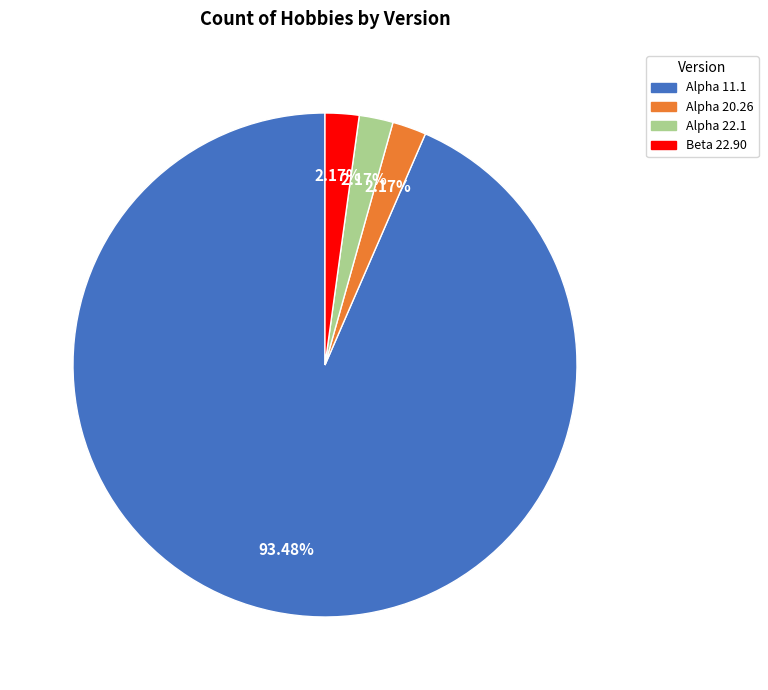

Which slice represents more than half of the pie?

Alpha 11.1